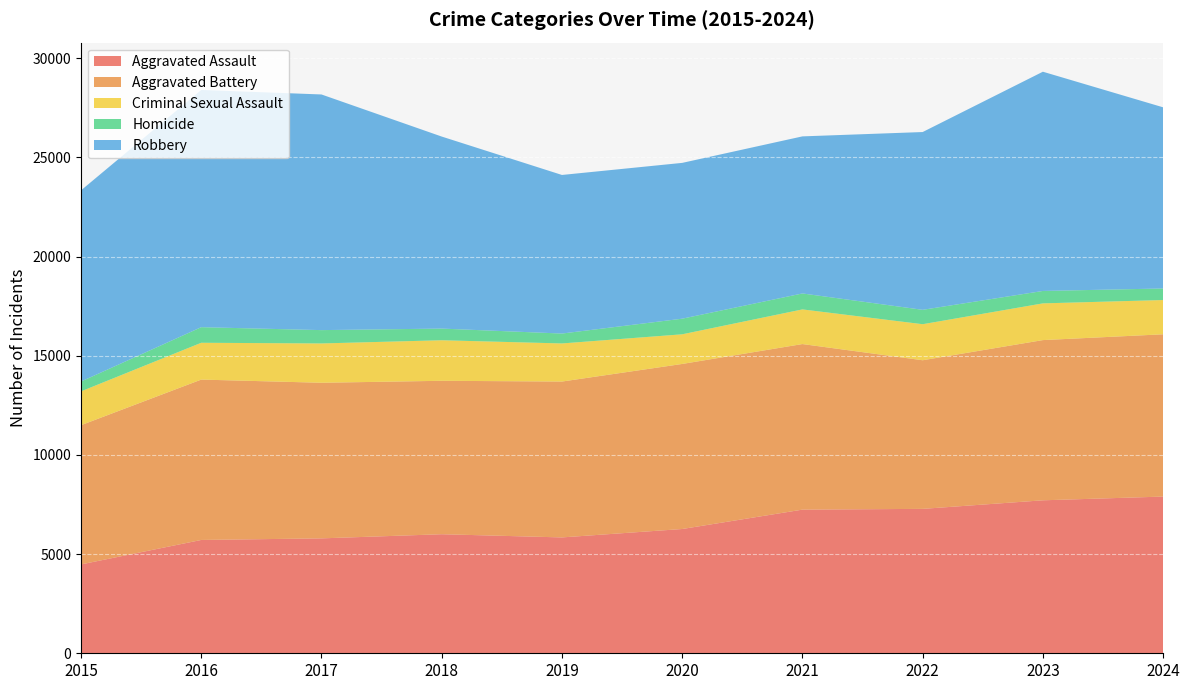

Reading left to right, transcribe all the data shown in this chart.

Aggravated Assault: 4480	5713	5793	6002	5841	6265	7242	7280	7712	7900
Aggravated Battery: 7019	8085	7845	7735	7858	8321	8347	7493	8077	8181
Criminal Sexual Assault: 1705	1856	1982	2044	1921	1495	1747	1817	1851	1728
Homicide: 496	786	672	588	499	787	804	725	626	582
Robbery: 9638	11960	11880	9681	7995	7855	7919	8963	11053	9133